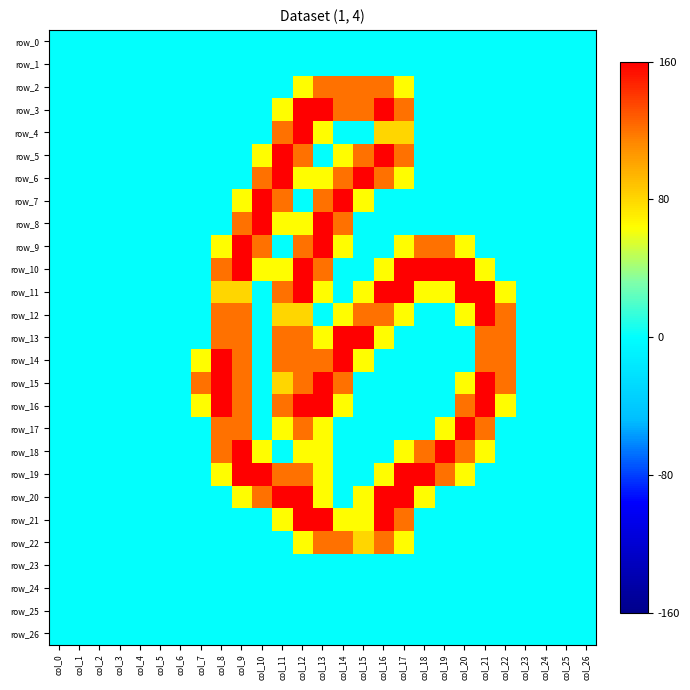

Rank the series by their maximum value, from highest to lowest.

row_3, row_4, row_5, row_6, row_7, row_8, row_9, row_10, row_11, row_12, row_13, row_14, row_15, row_16, row_17, row_18, row_19, row_20, row_21, row_2, row_22, row_0, row_1, row_23, row_24, row_25, row_26